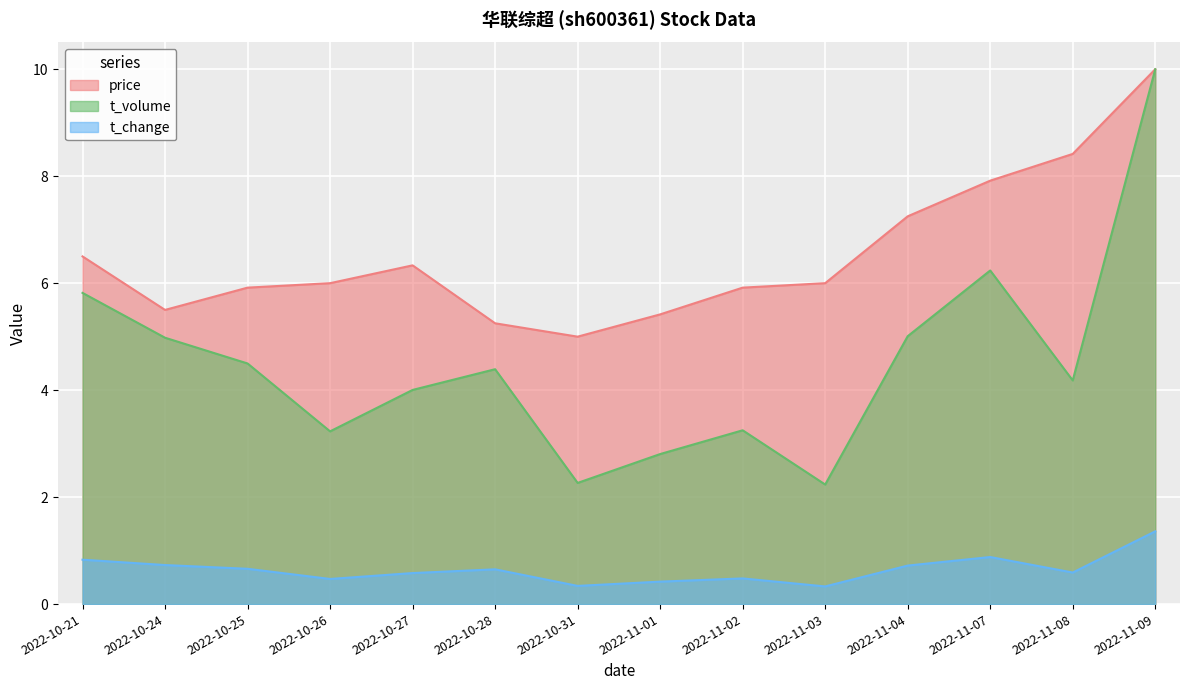

How many interior local peaks does the price series have?

1